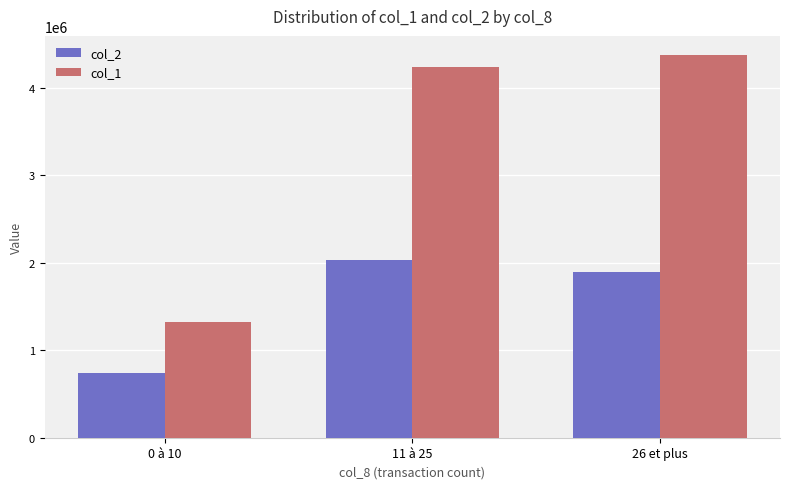

Reading left to right, list all the values displayed in this chart.

col_2: 744170	2028720	1891800
col_1: 1325000	4231000	4371000